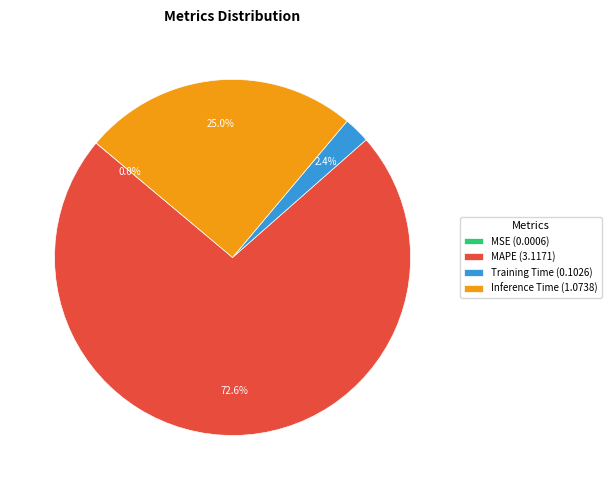

Which has a higher value, Training Time (0.1026) or MAPE (3.1171)?

MAPE (3.1171)